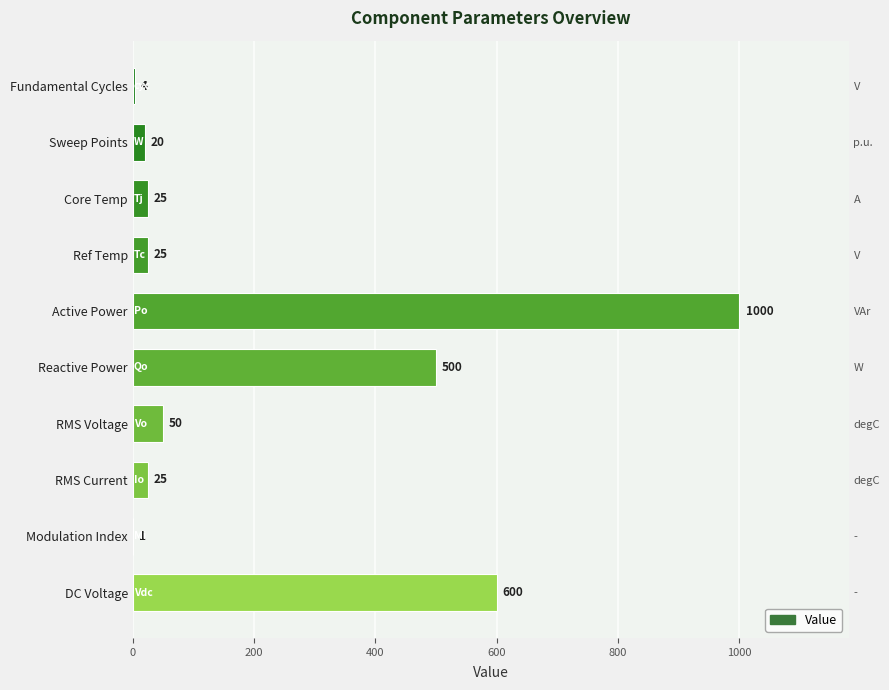

Reading left to right, what are all the values shown in this chart?

4	20	25	25	1000	500	50	25	1	600